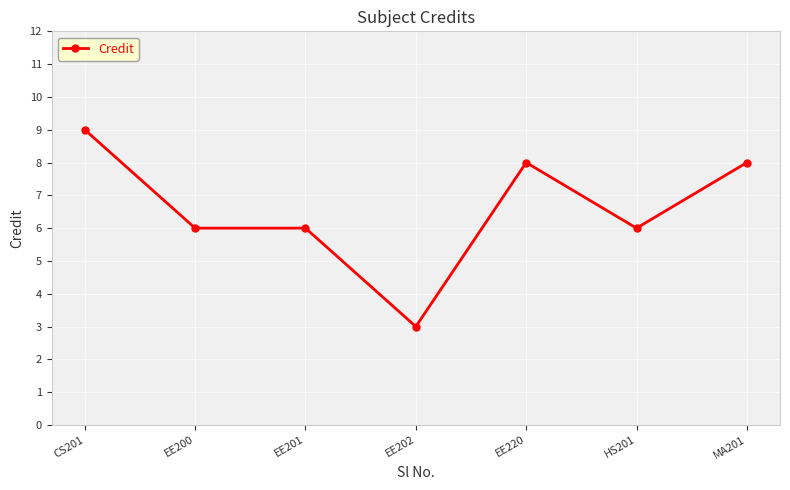

True or false: the data has more than 2 interior local peaks.

False